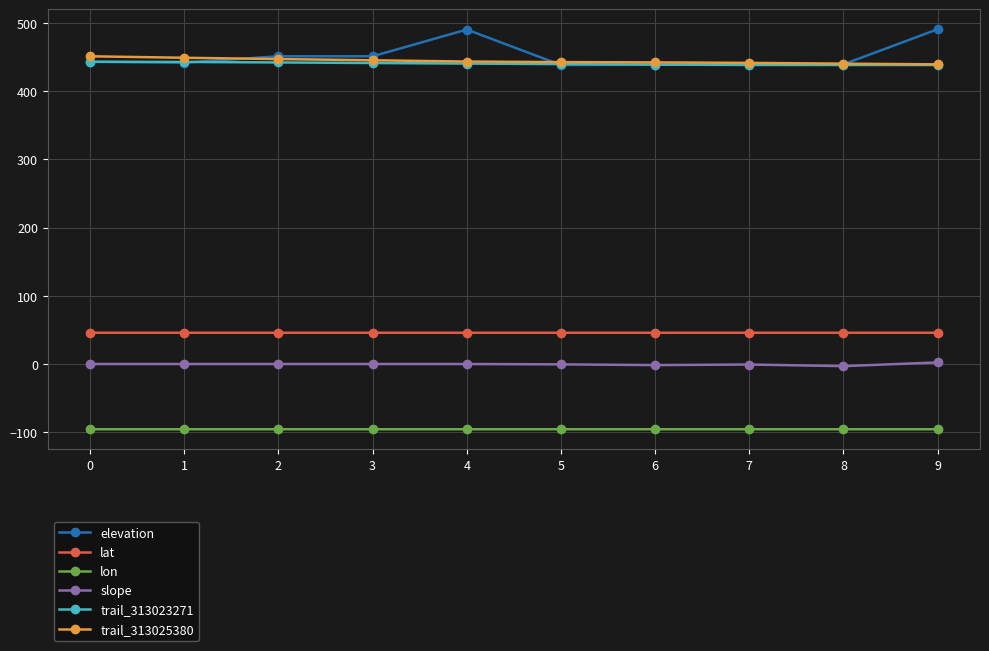

The value of lon at 8 is -50.3. True or false?

False